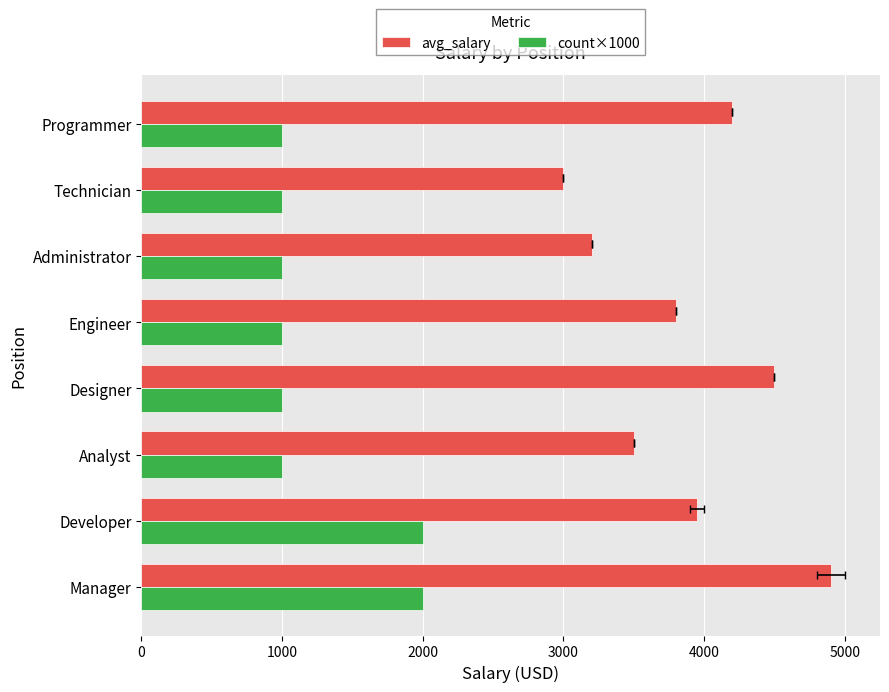

Which series has the largest total across all categories?

avg_salary